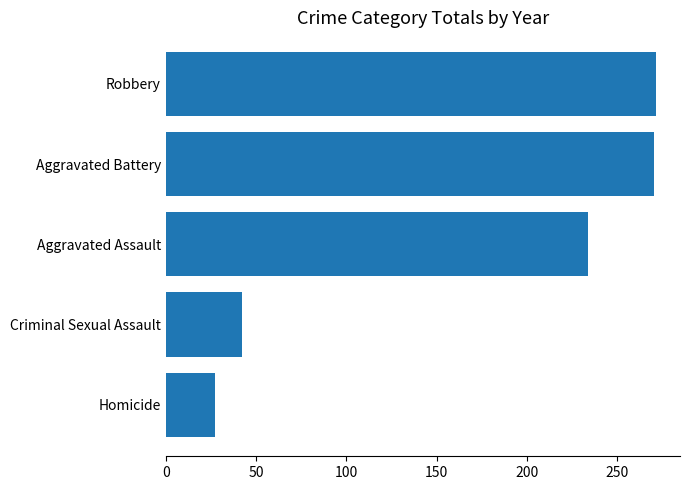

Where is the data nearest to the value 149?

Aggravated Assault